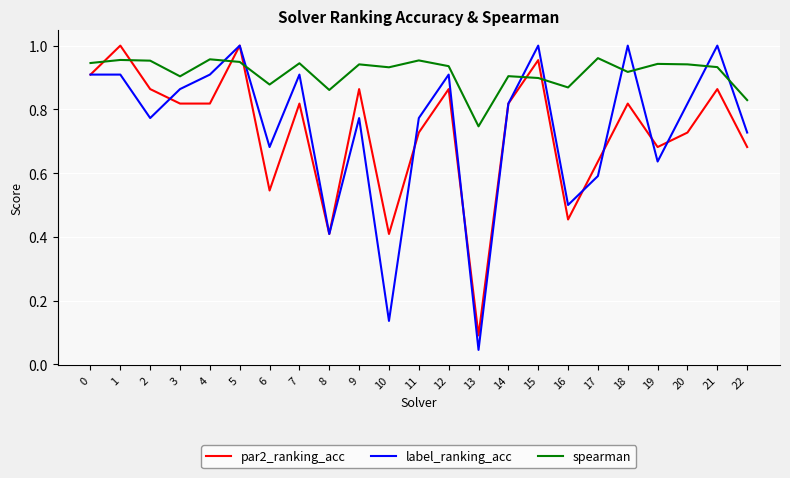

At which category is the sum across all series the highest?

5